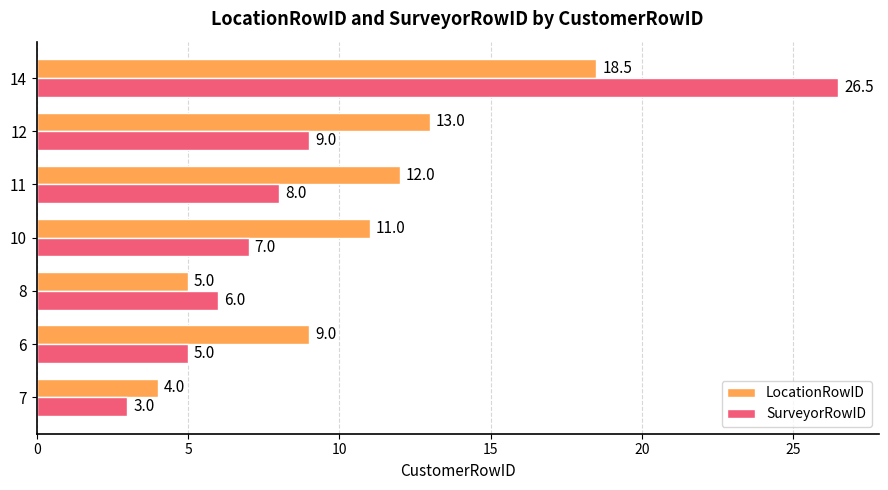

What is the sum of all LocationRowID values?

72.5